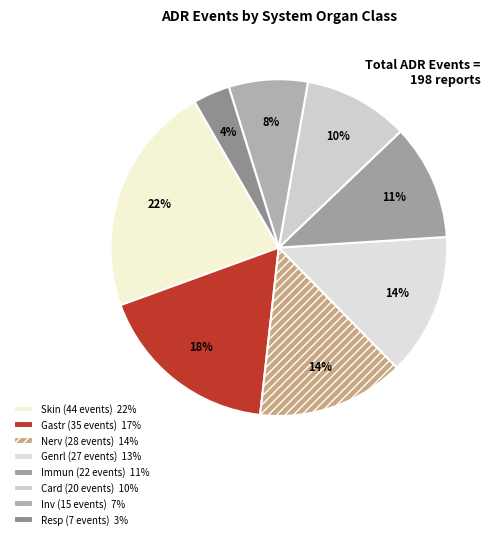

To the nearest percent, what is the average slice percentage?

12%